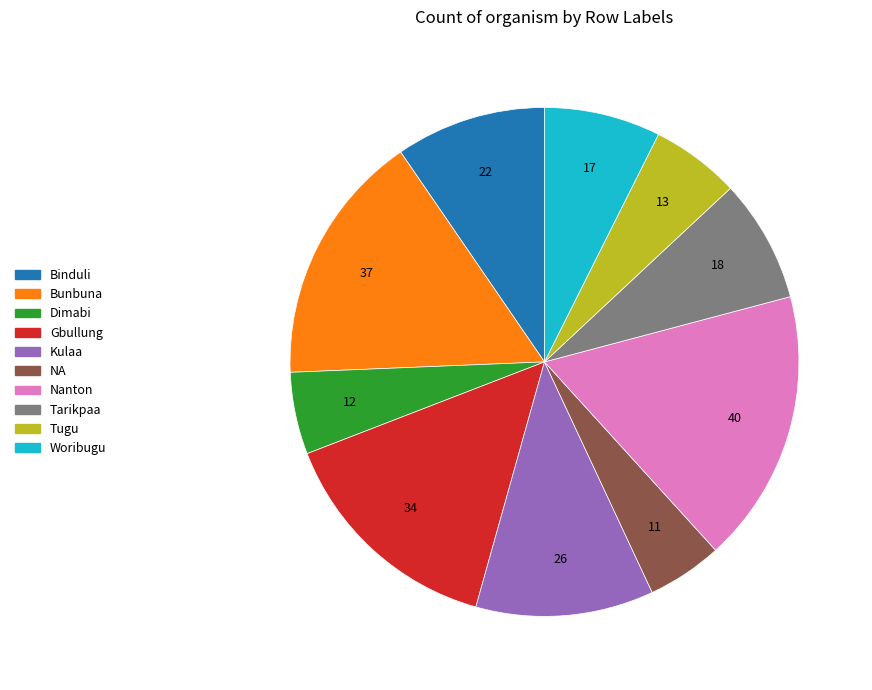

What is the ratio of the value at Dimabi to the value at Binduli?

0.5